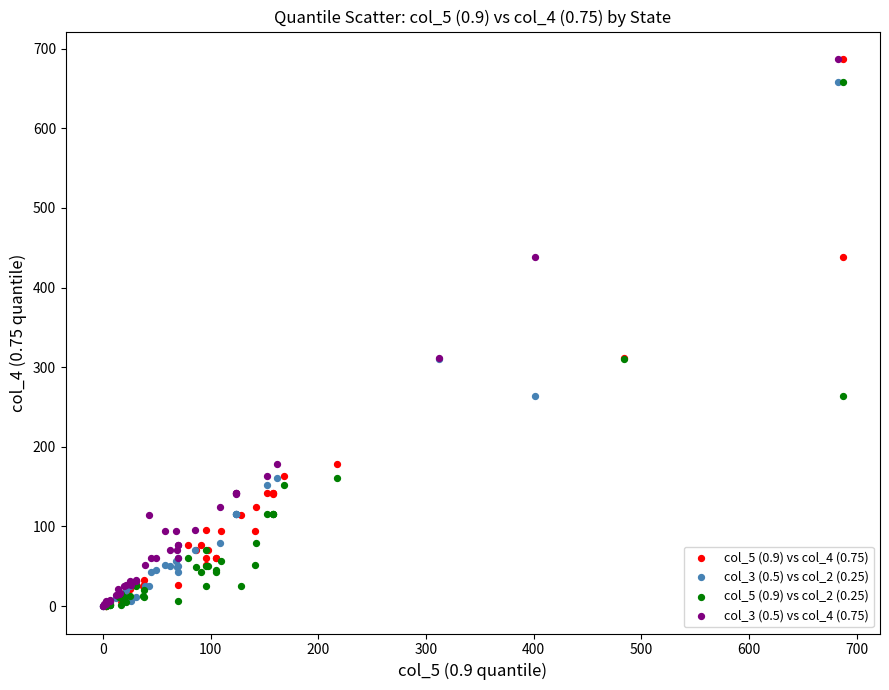

What are all the series names shown in the legend?

col_5 (0.9) vs col_4 (0.75), col_3 (0.5) vs col_2 (0.25), col_5 (0.9) vs col_2 (0.25), col_3 (0.5) vs col_4 (0.75)